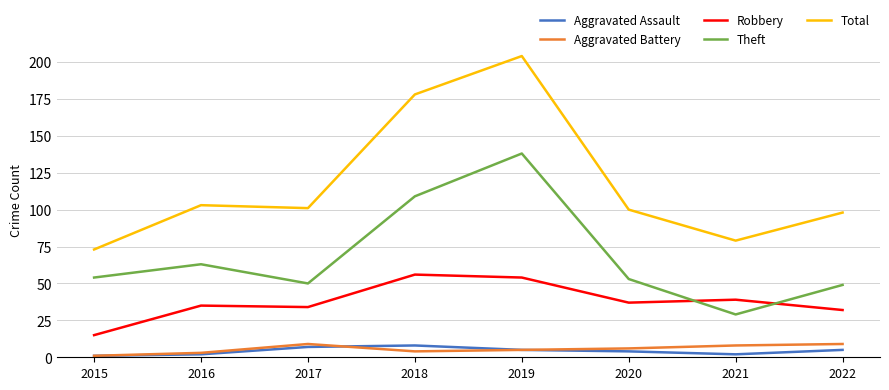

Which series has the largest range (max minus min)?

Total